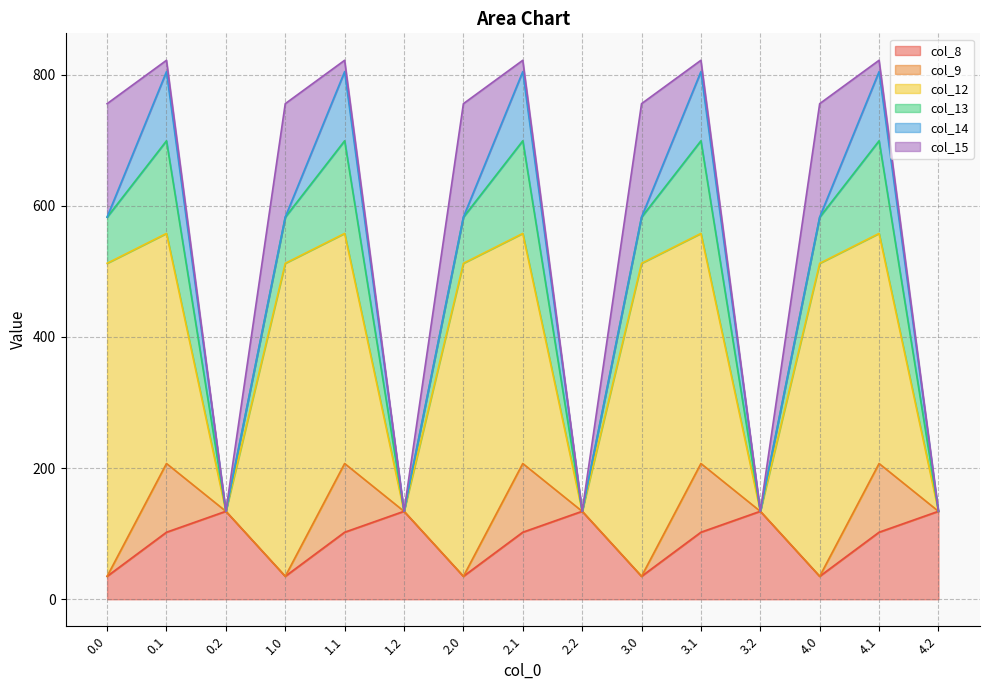

What is the difference between the maximum and minimum values in the col_9 series?

104.8